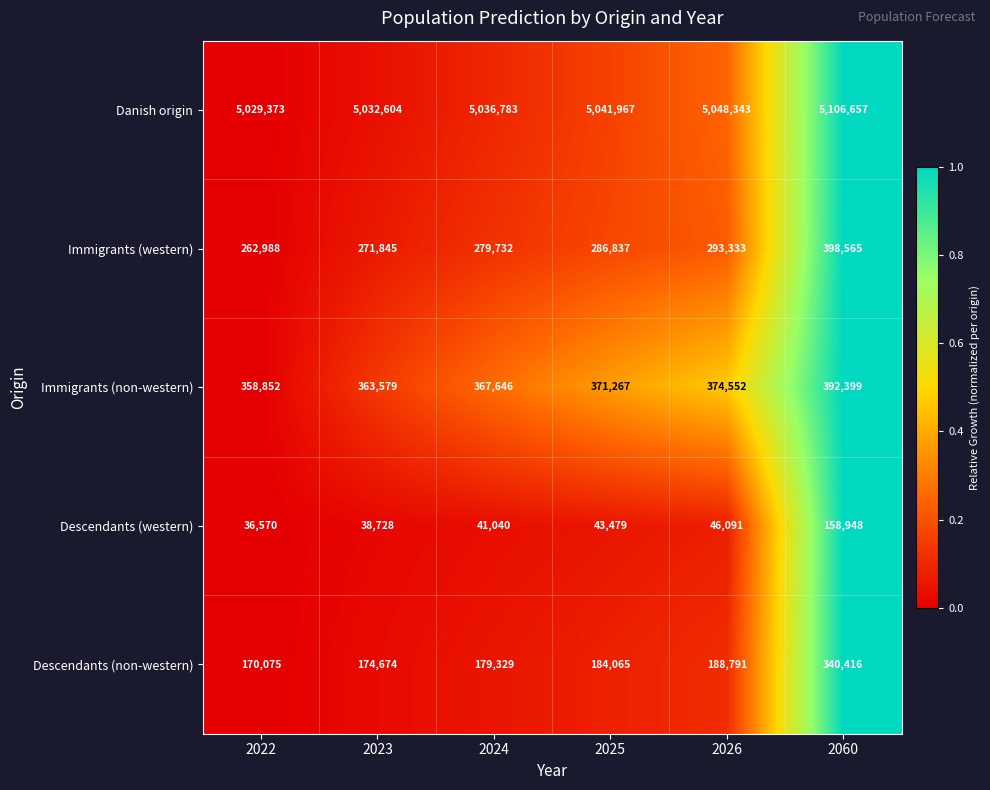

Reading right to left, what are all the values shown in this chart?

Danish origin: 2060=5106657	2026=5048343	2025=5041967	2024=5036783	2023=5032604	2022=5029373
Immigrants (western): 2060=398565	2026=293333	2025=286837	2024=279732	2023=271845	2022=262988
Immigrants (non-western): 2060=392399	2026=374552	2025=371267	2024=367646	2023=363579	2022=358852
Descendants (western): 2060=158948	2026=46091	2025=43479	2024=41040	2023=38728	2022=36570
Descendants (non-western): 2060=340416	2026=188791	2025=184065	2024=179329	2023=174674	2022=170075